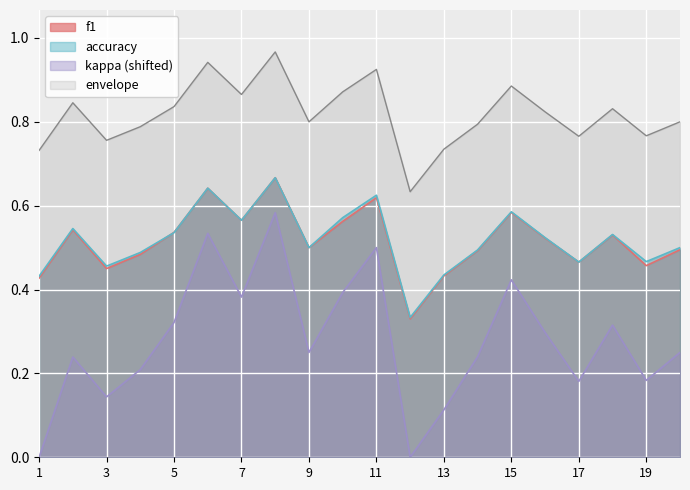

At how many categories does at least one series exceed 0?

20